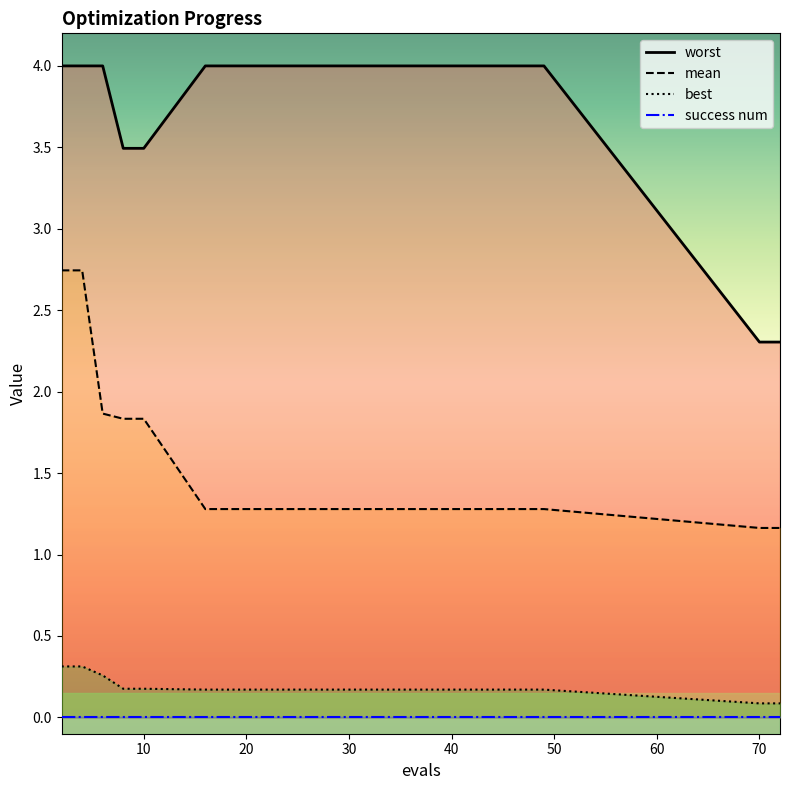

Between 22 and 72, which series saw the biggest shift?

worst